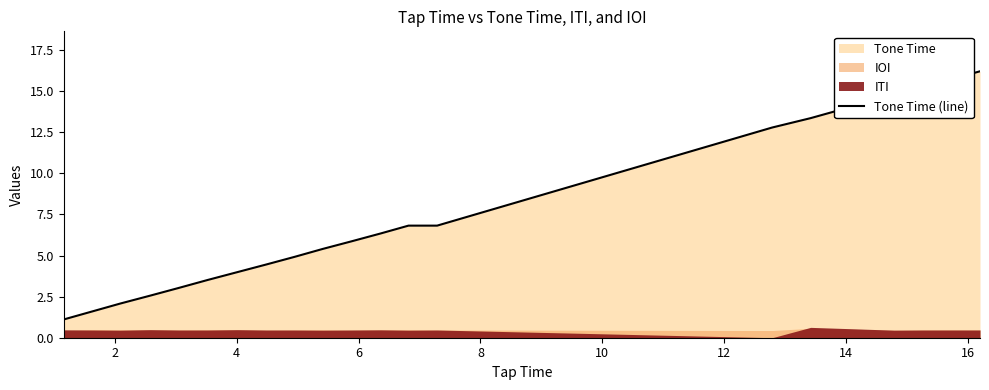

What is the lowest value of the Tone Time (line) series?

1.1